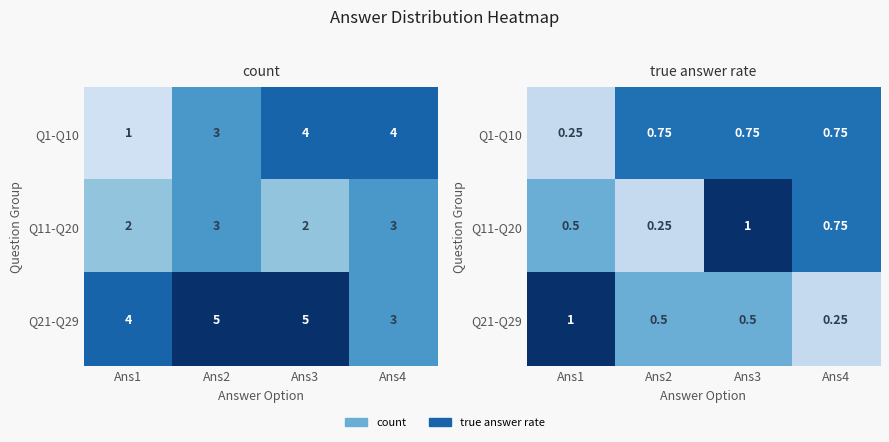

What is the difference between the maximum and minimum values in the Q21-Q29 series?

0.8